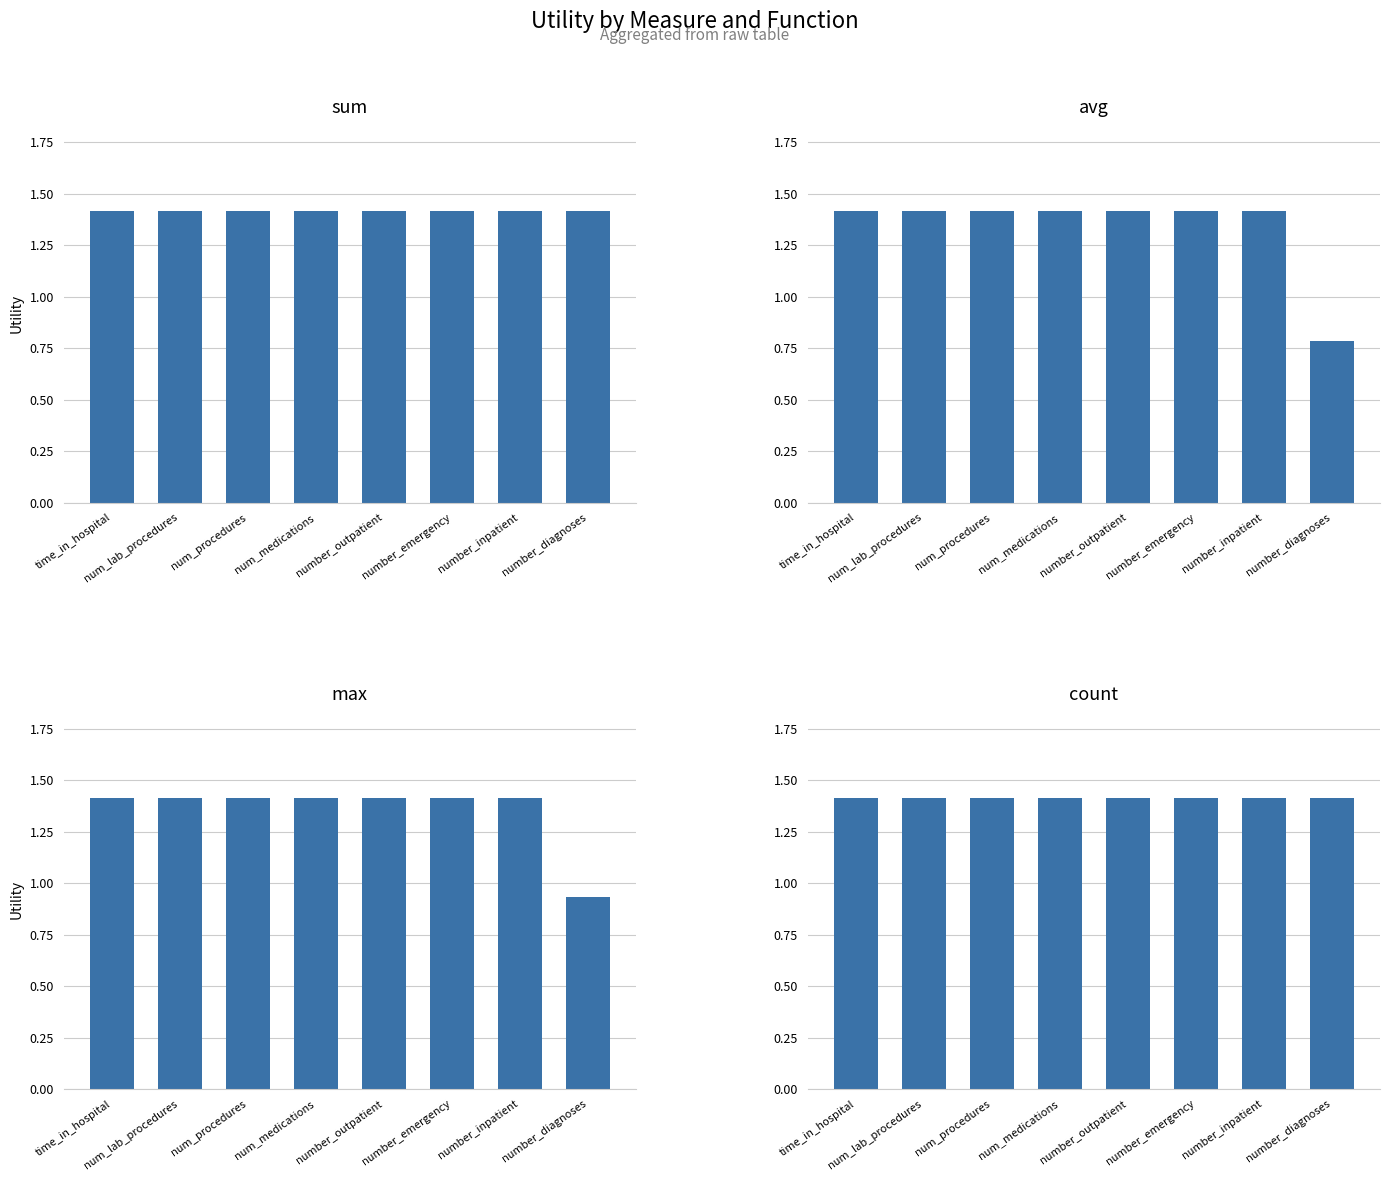

Rank the series by their maximum value, from highest to lowest.

sum, avg, max, count